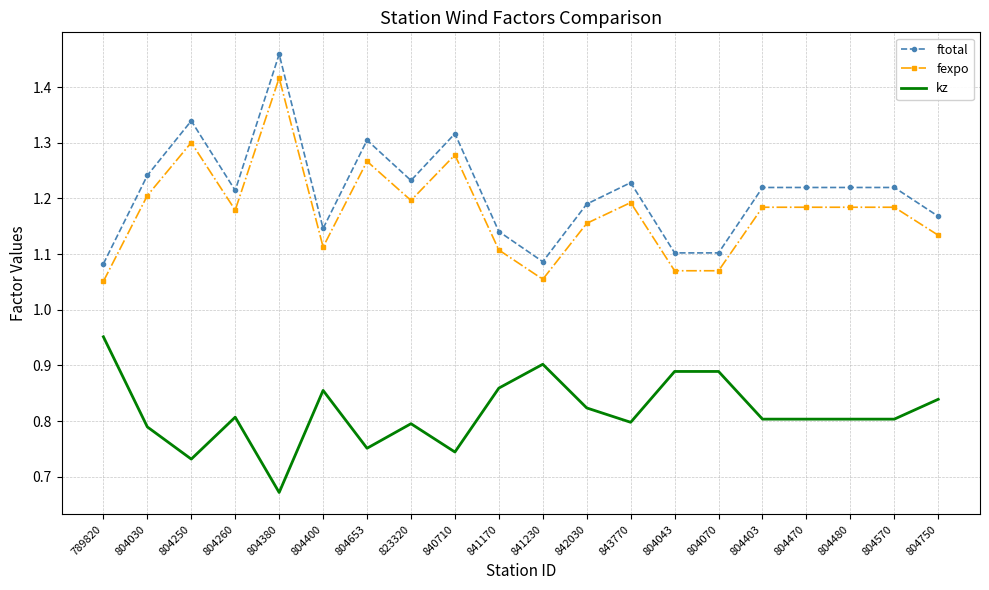

True or false: fexpo and ftotal intersect in this chart.

False